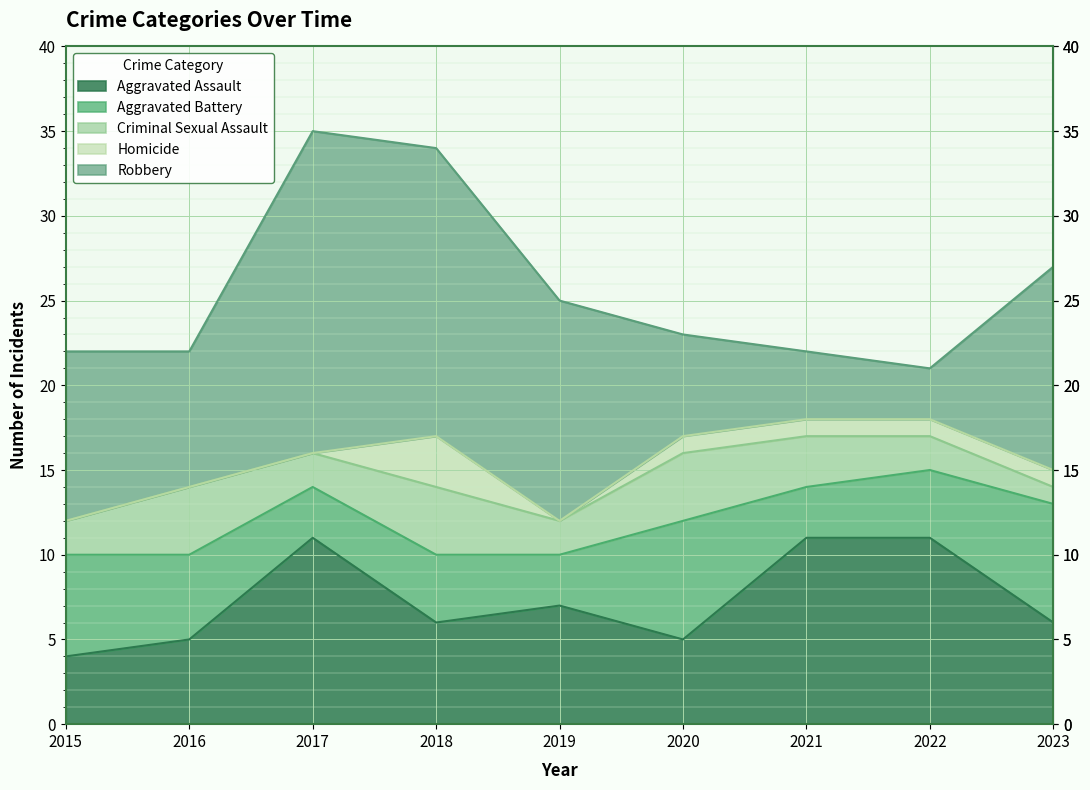

Which series has the largest range (max minus min)?

Robbery